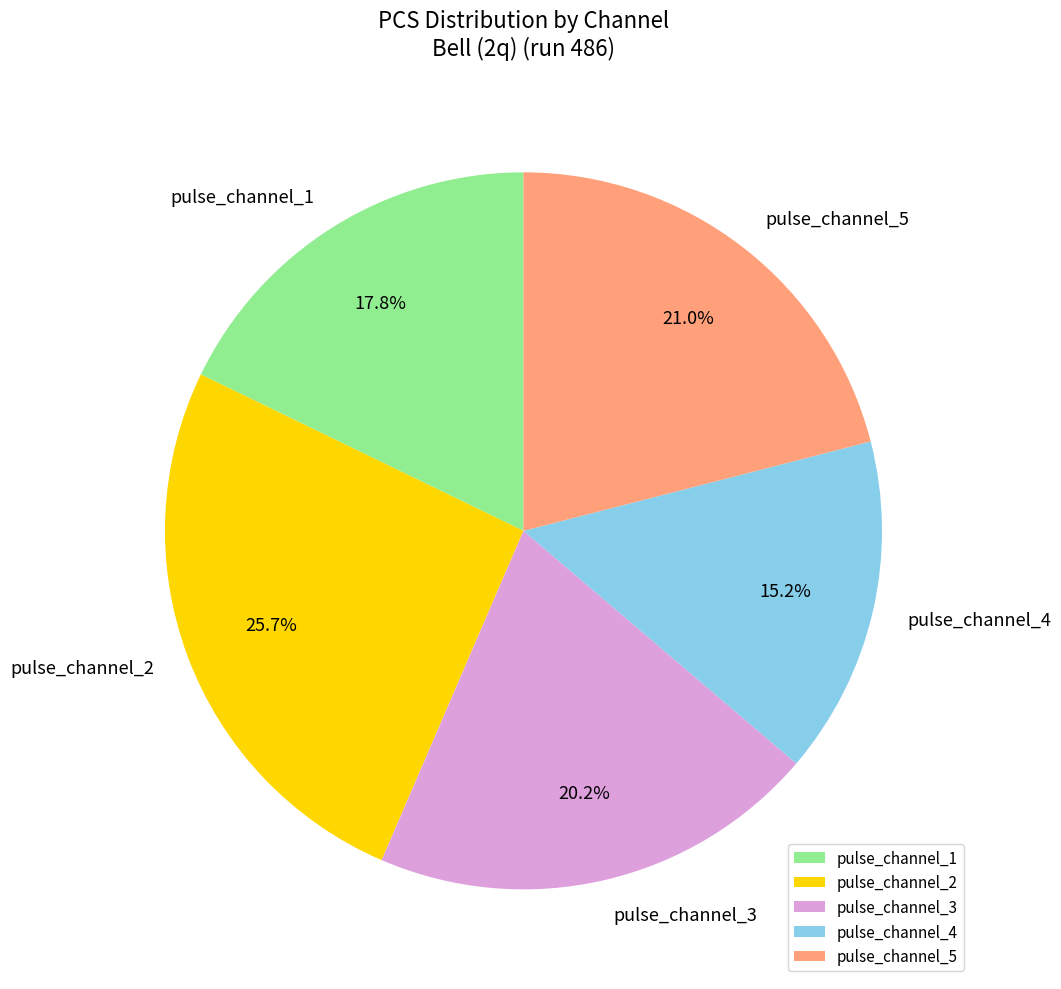

Approximately how many times larger is the value at pulse_channel_2 compared to pulse_channel_3?

1.3